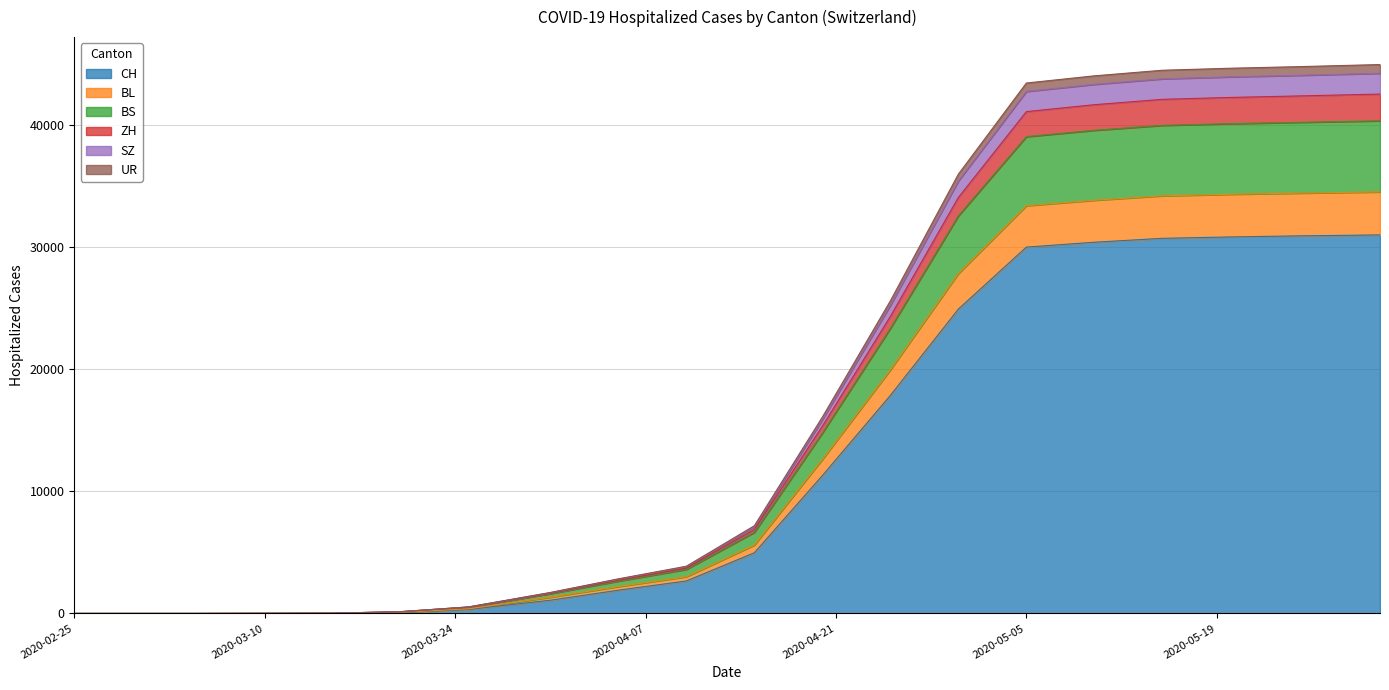

At how many categories does at least one series exceed 32792?

7